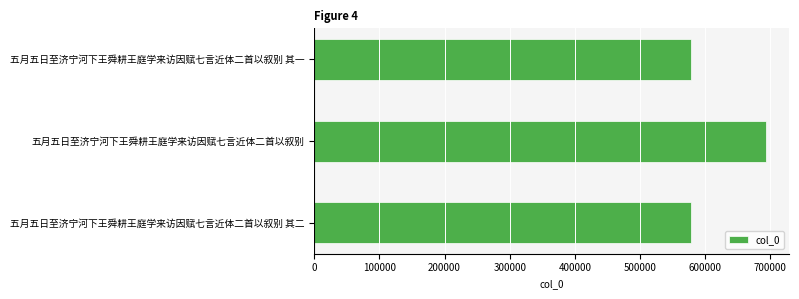

Which category has the highest value across all series?

五月五日至济宁河下王舜耕王庭学来访因赋七言近体二首以叙别